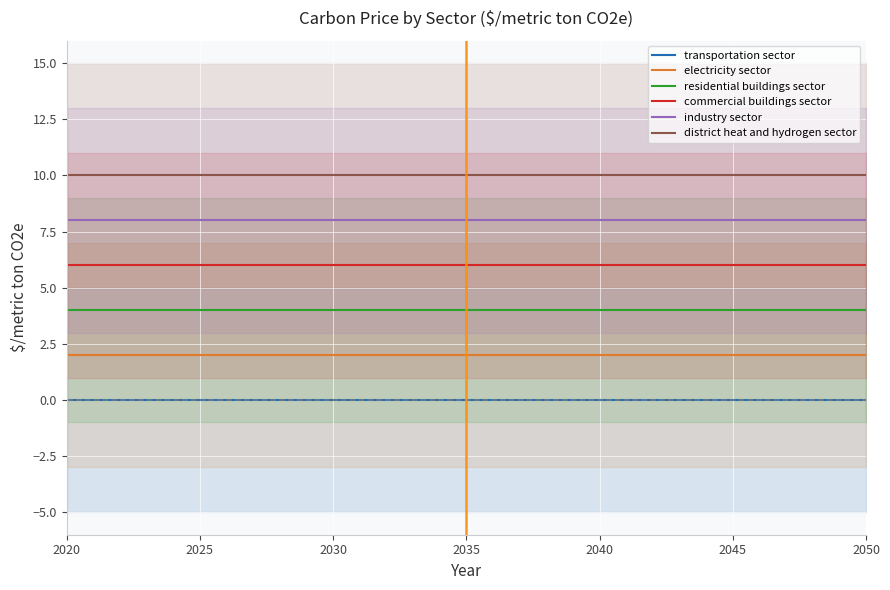

The value of industry sector at 2040 is 8. True or false?

True